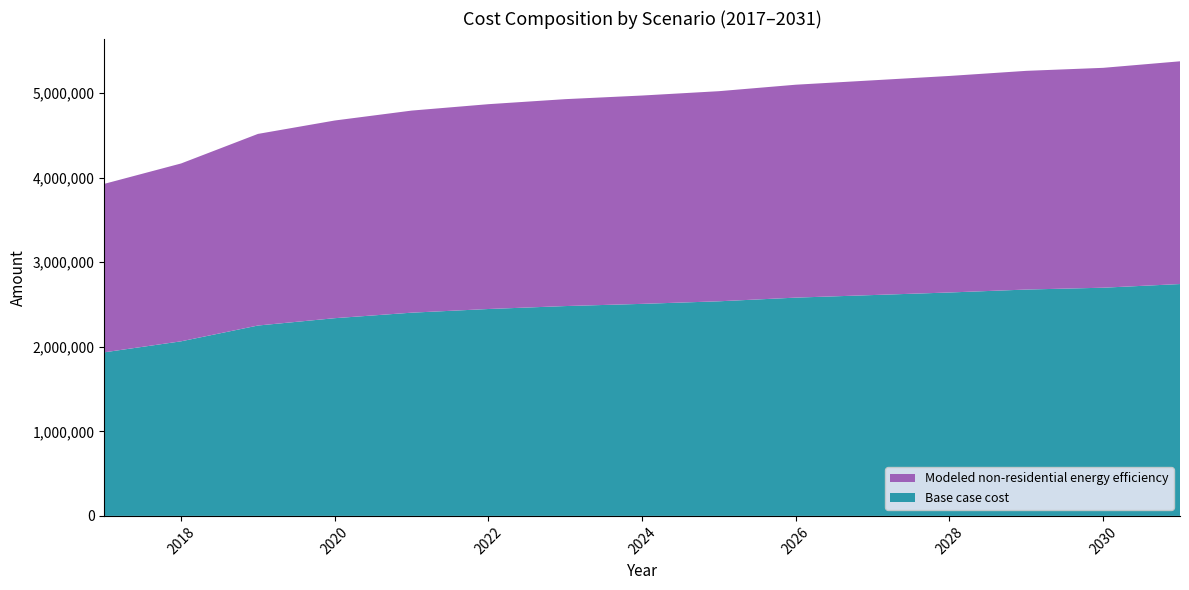

Reading right to left, transcribe all the data shown in this chart.

Base case cost: 2031=2740875.0	2030=2697480.1	2029=2675782.7	2028=2641066.7	2027=2610690.3	2026=2580313.9	2025=2536919.0	2024=2506542.5	2023=2480505.6	2022=2445789.7	2021=2402394.7	2020=2337302.4	2019=2250512.6	2018=2063914.4	2017=1933729.7
Modeled non-residential energy efficiency: 2031=2632877.2	2030=2599076.0	2029=2585231.5	2028=2559640.3	2027=2538159.2	2026=2516828.3	2025=2483761.4	2024=2462742.1	2023=2445847.5	2022=2421191.4	2021=2388778.0	2020=2336721.2	2019=2265025.1	2018=2102354.3	2017=1991392.8